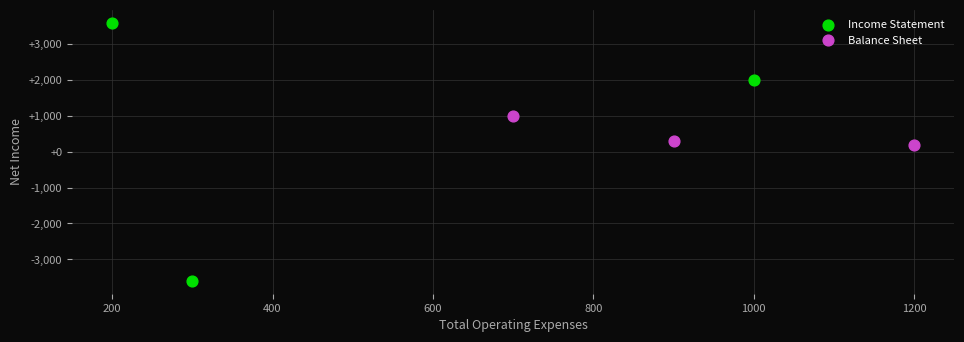

Which series contains the highest Y value?

Income Statement